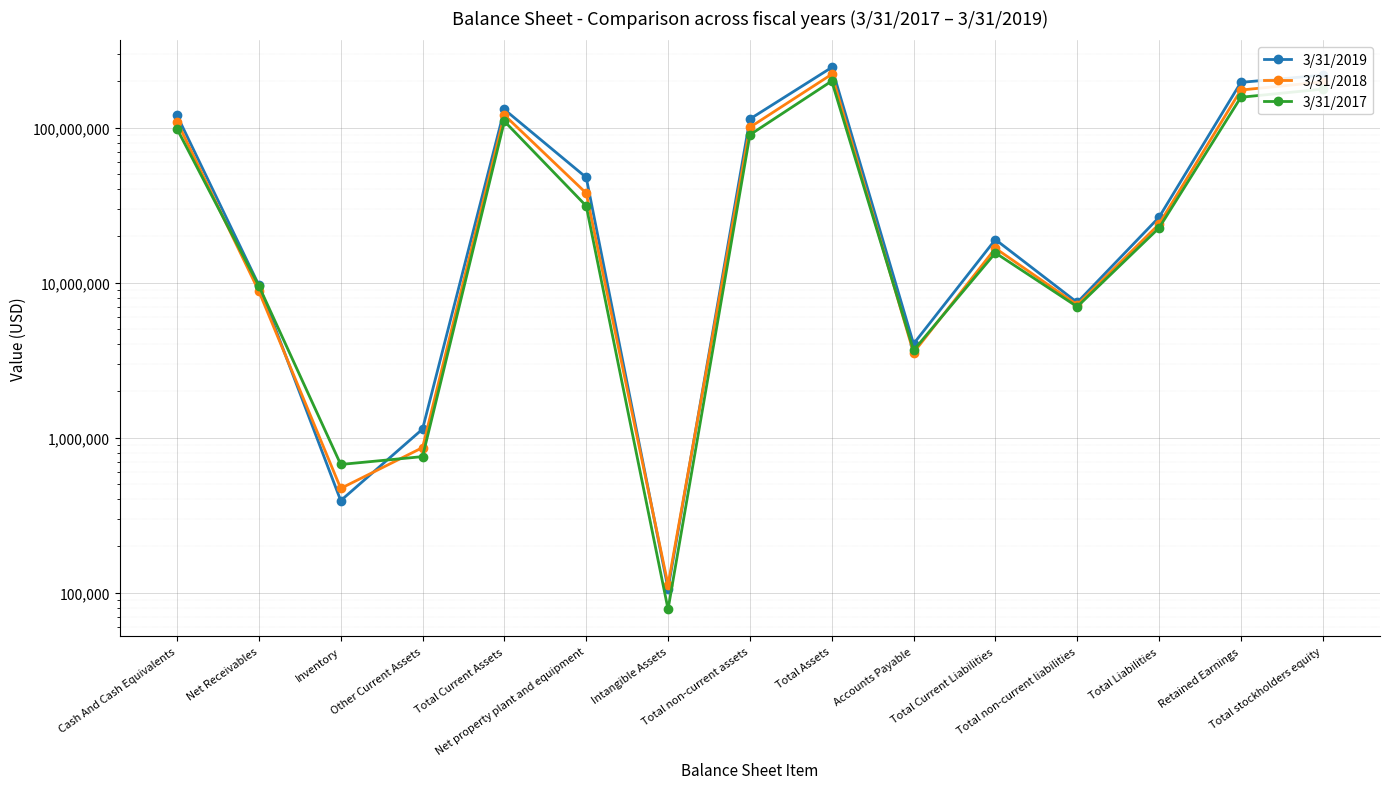

The value of 3/31/2018 at Total stockholders equity is 197393000. True or false?

True